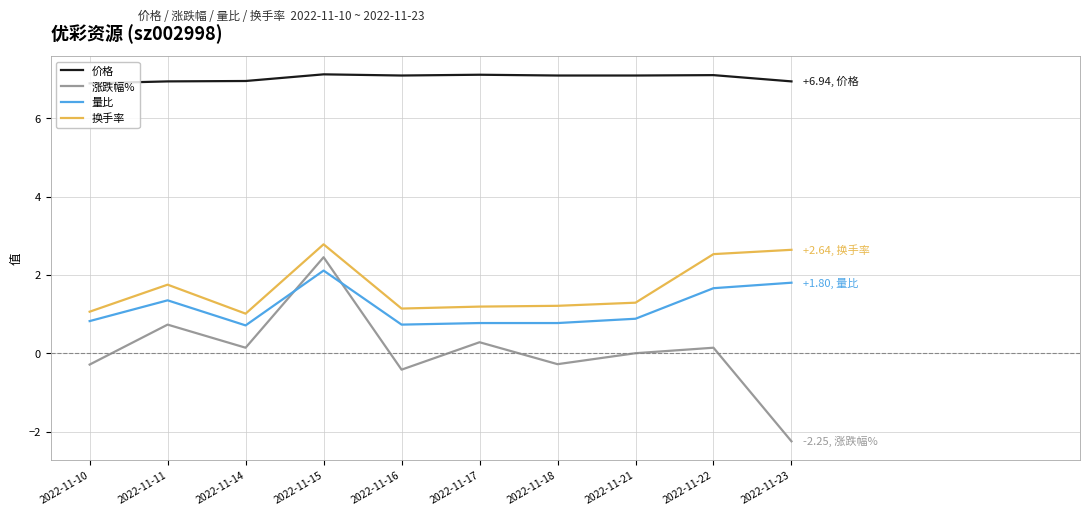

Rank the series by their maximum value, from highest to lowest.

价格, 换手率, 涨跌幅%, 量比